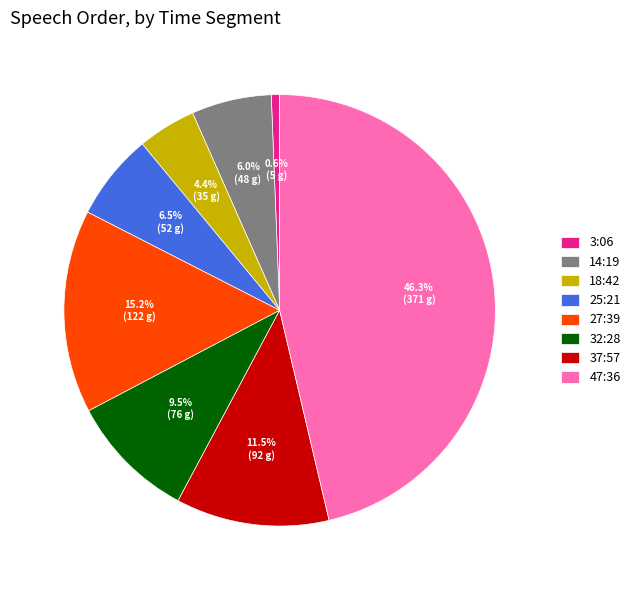

What is the largest slice in the pie chart?

47:36